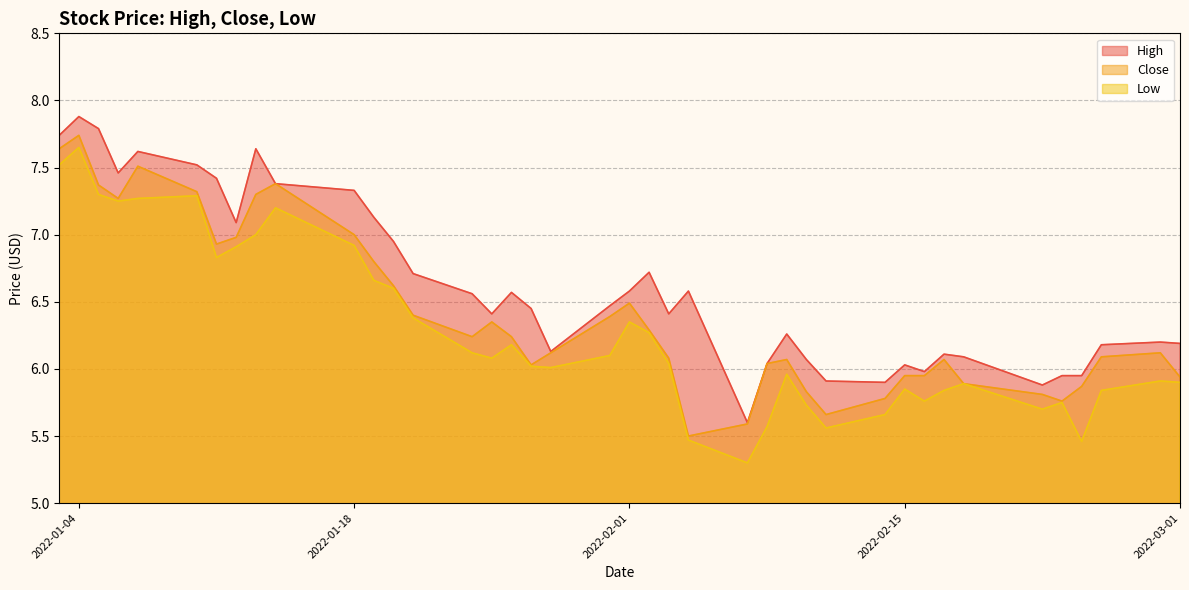

What is the lowest value of the Close series?

5.5